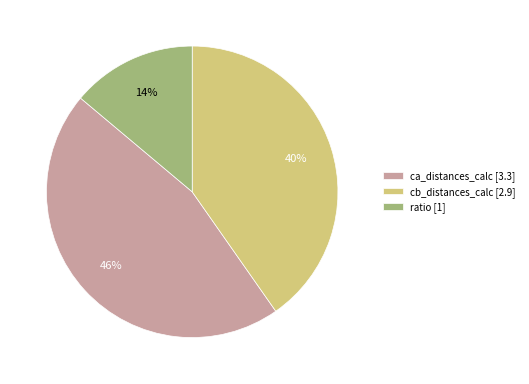

True or false: ratio [1] accounts for 1% of the total.

False